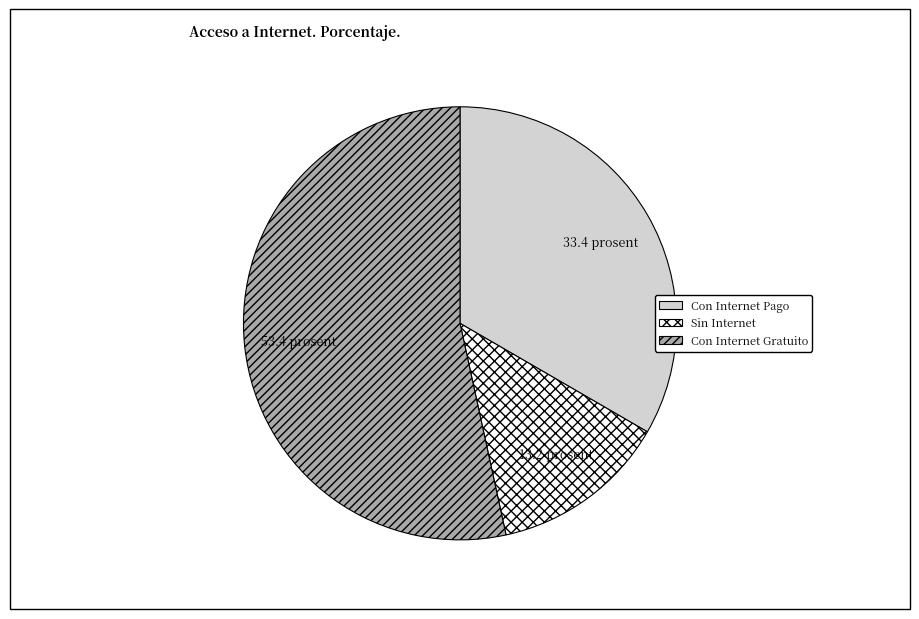

Is the sum of Con Internet Pago and Sin Internet greater than half?

No